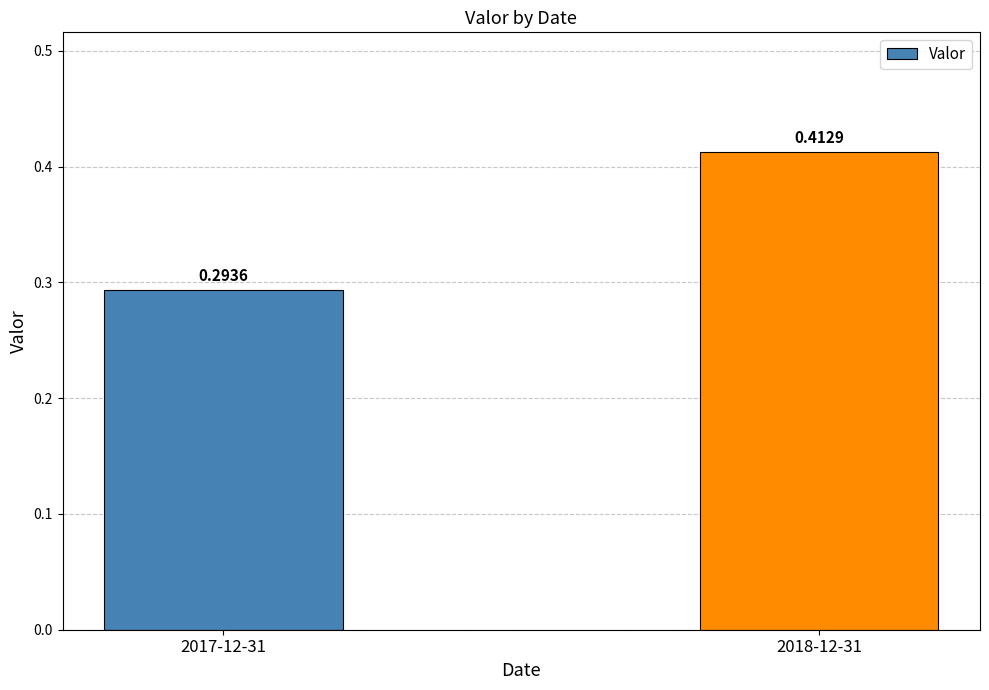

Between 2017-12-31 and 2018-12-31, which is larger?

2018-12-31